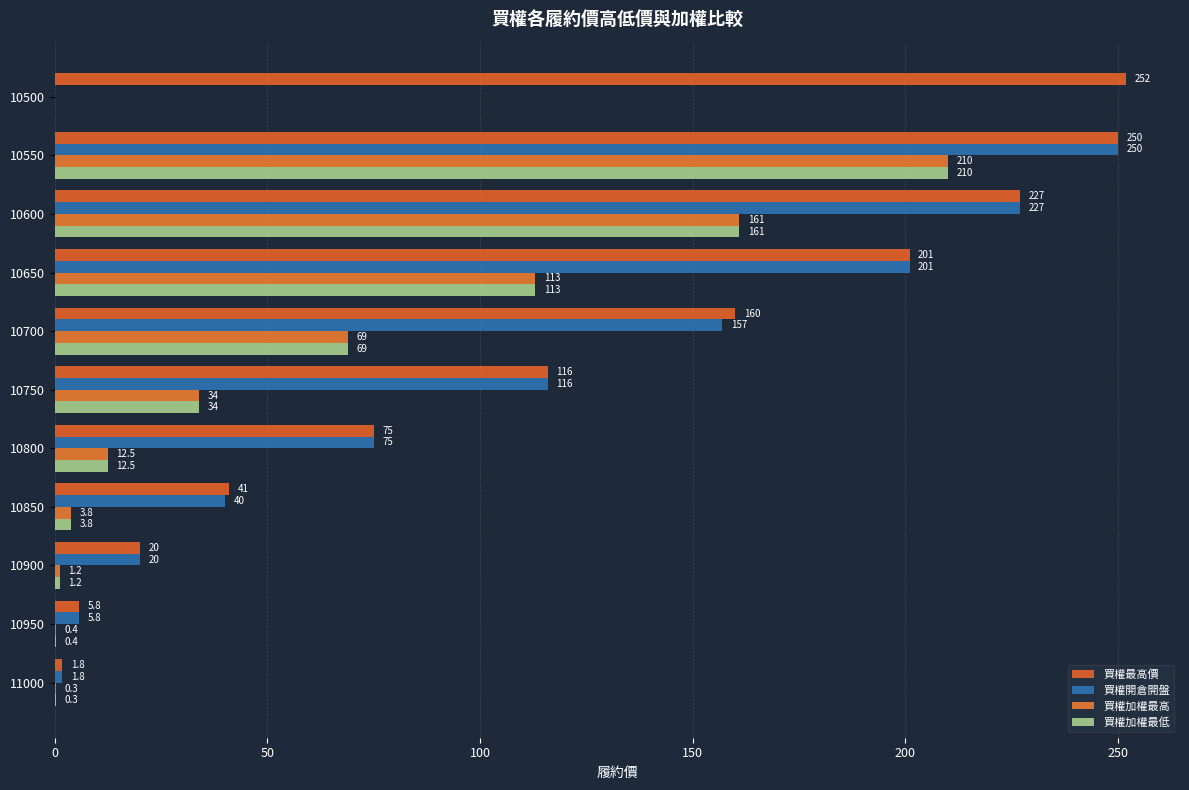

How many values in the 買權加權最高 series exceed 12?

6